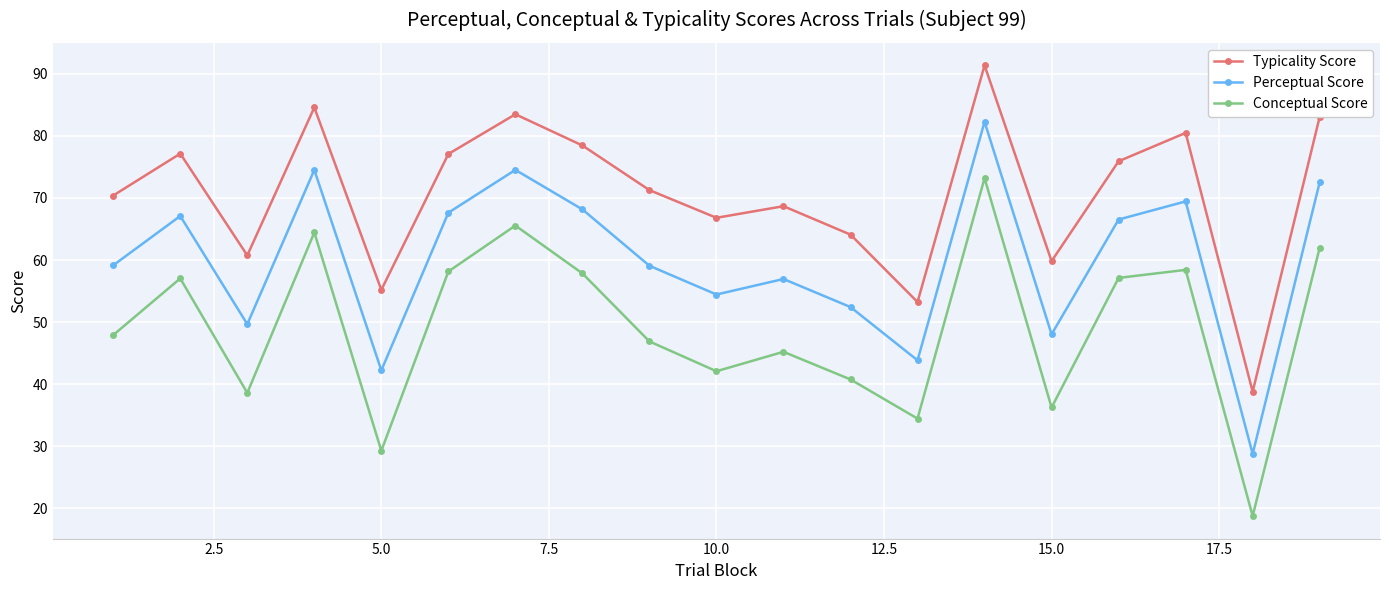

True or false: Perceptual Score and Typicality Score intersect in this chart.

False